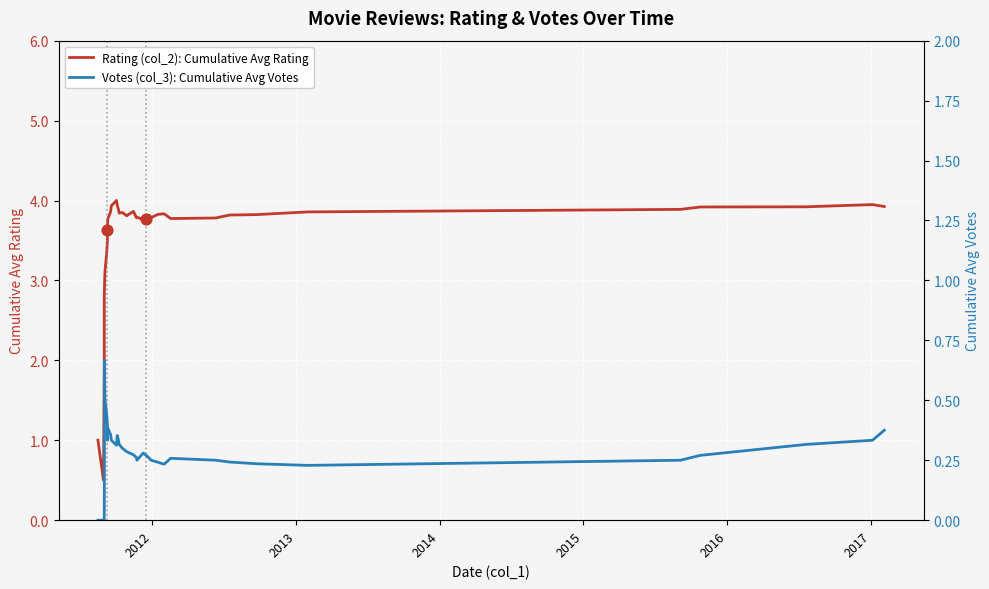

Which series has the largest total across all categories?

Rating (col_2): Cumulative Avg Rating